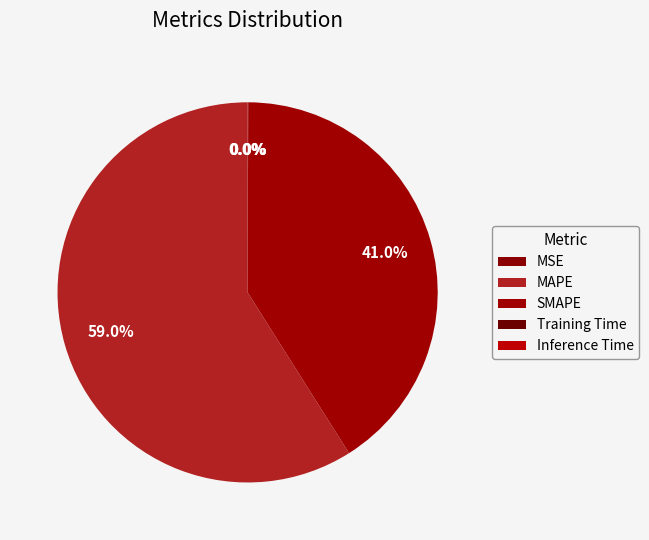

To the nearest percent, what portion does MAPE represent?

59%